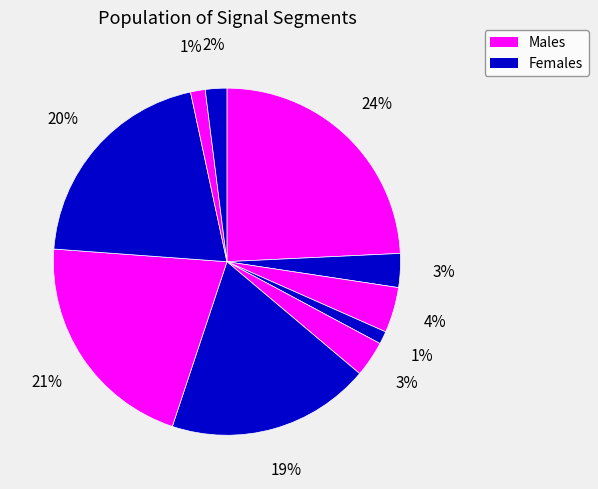

To the nearest percent, what is the difference between the largest and smallest slice percentages?

23%